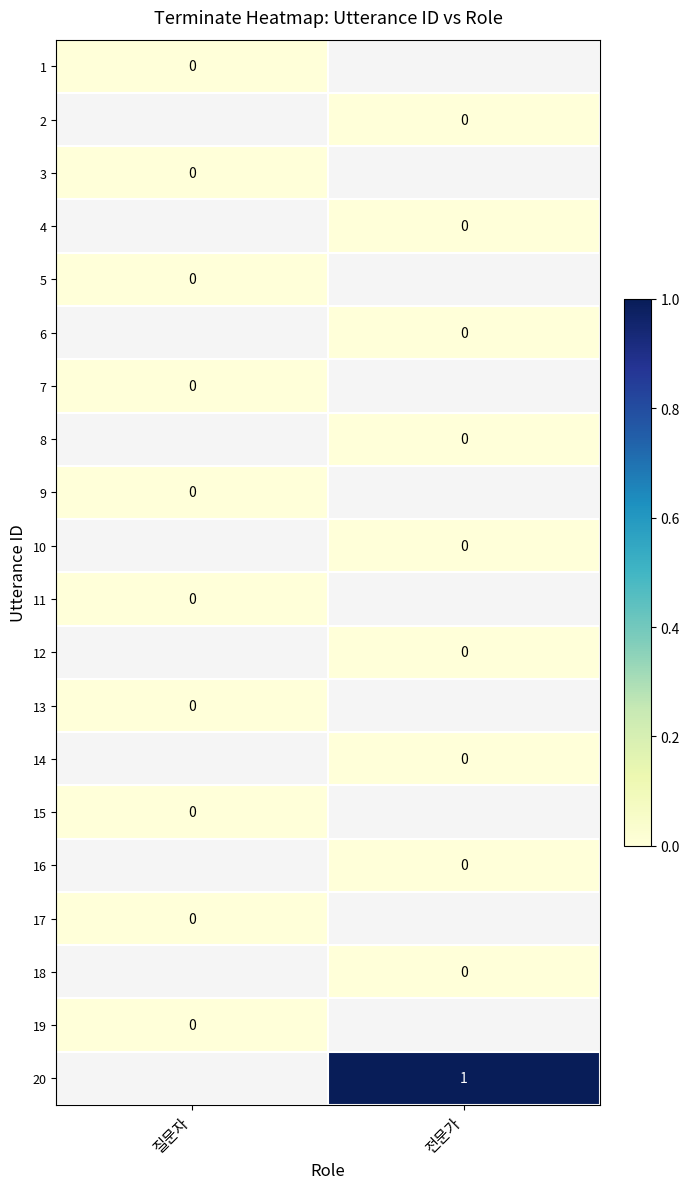

Is the value of 8 at 질문자 greater than the value of 14 at 전문가?

No